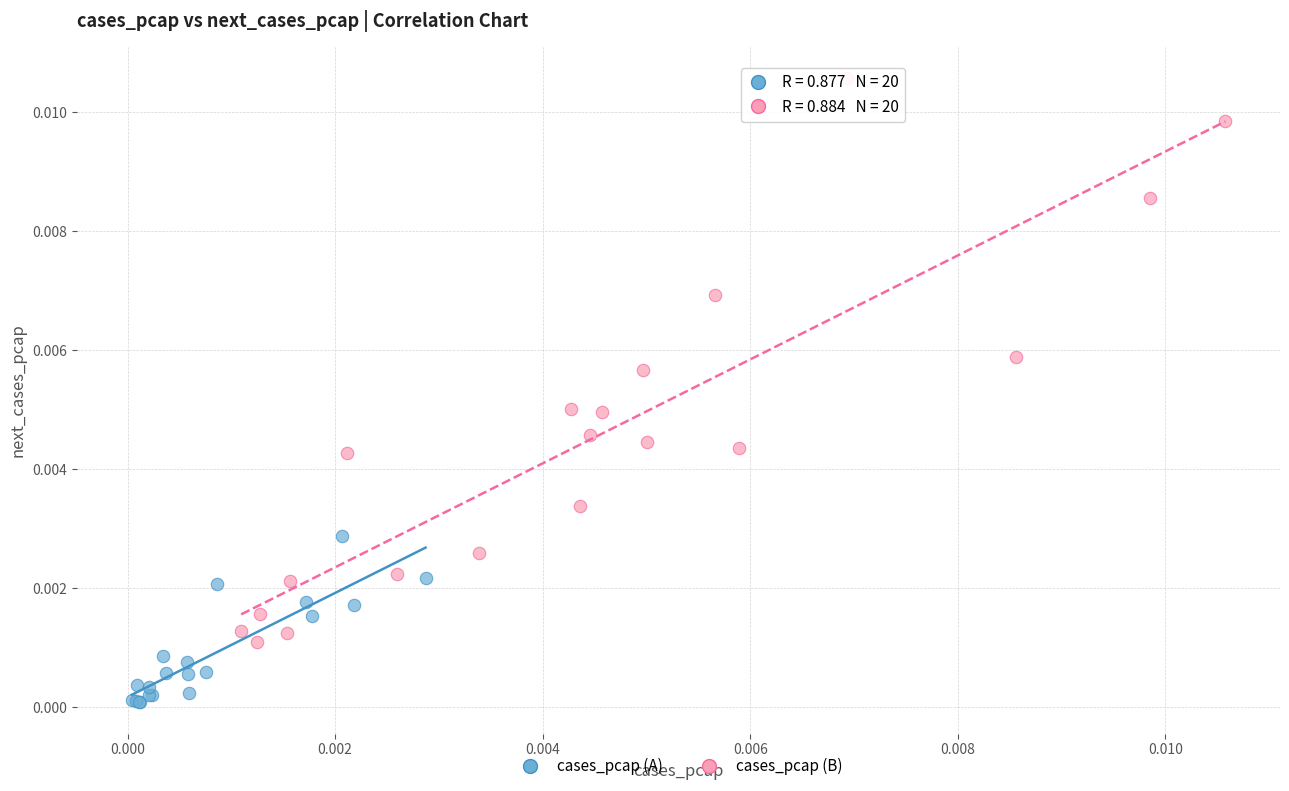

What are all the series names shown in the legend?

cases_pcap (A), cases_pcap (B)